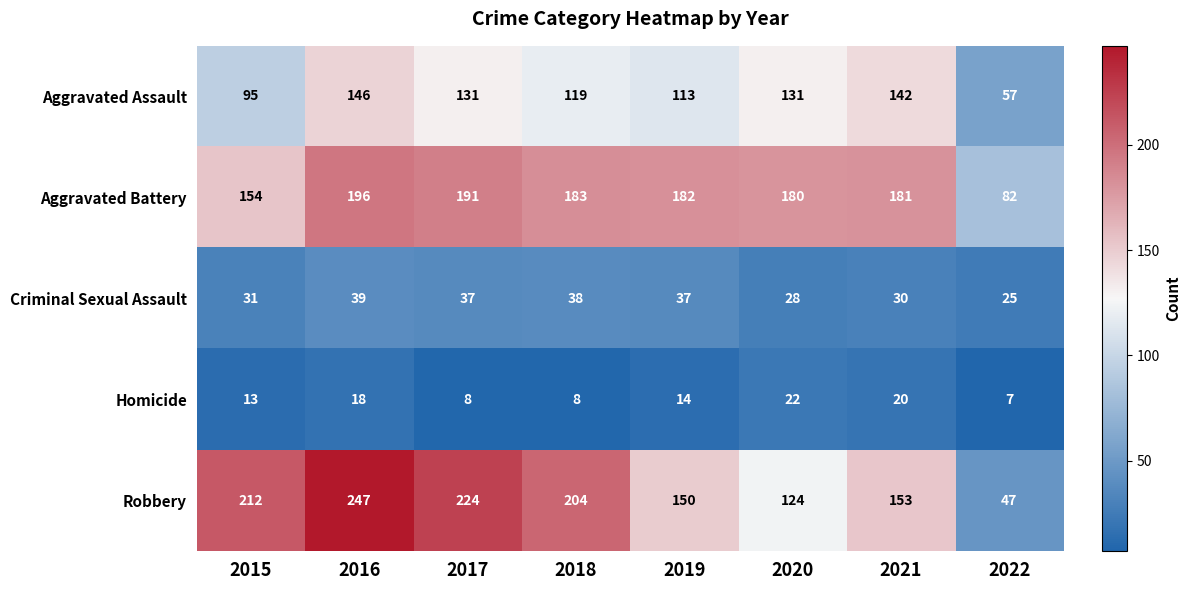

At which label is Aggravated Assault closest to 101?

2015